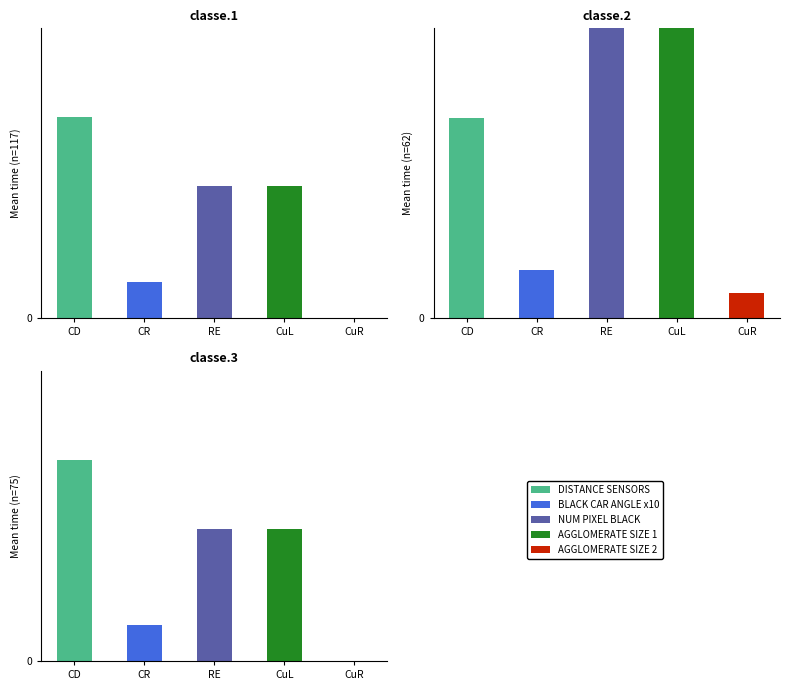

At how many categories does at least one series exceed 11?

5